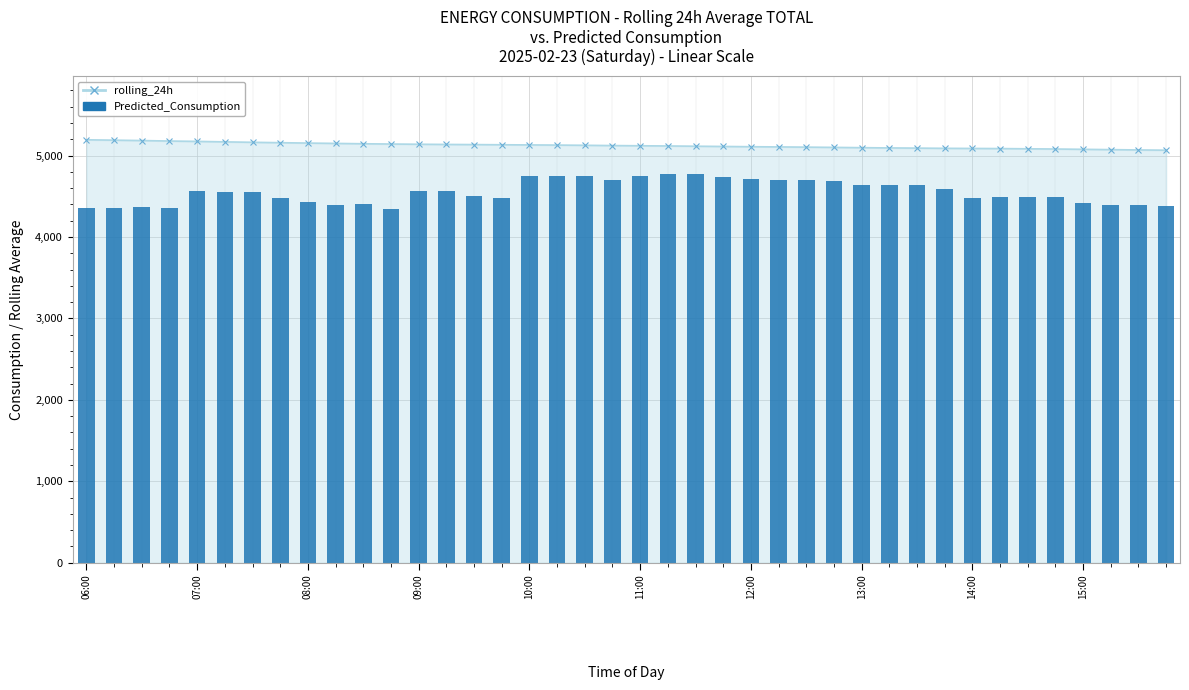

What is the ratio of the value at 18 to the value at 21?

1.0